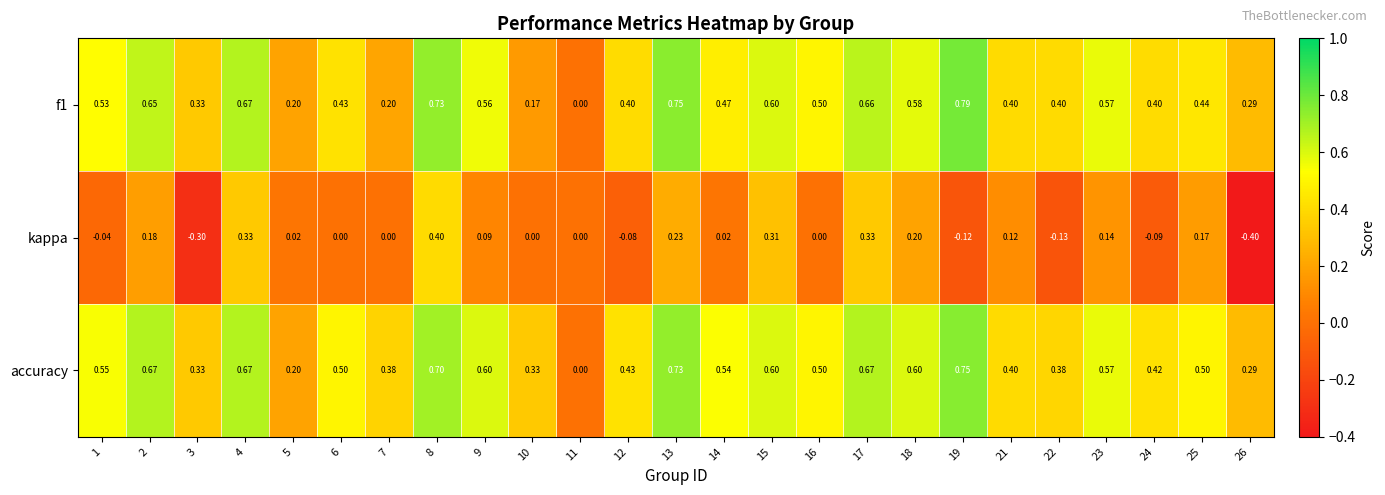

Which series has the largest total across all categories?

accuracy